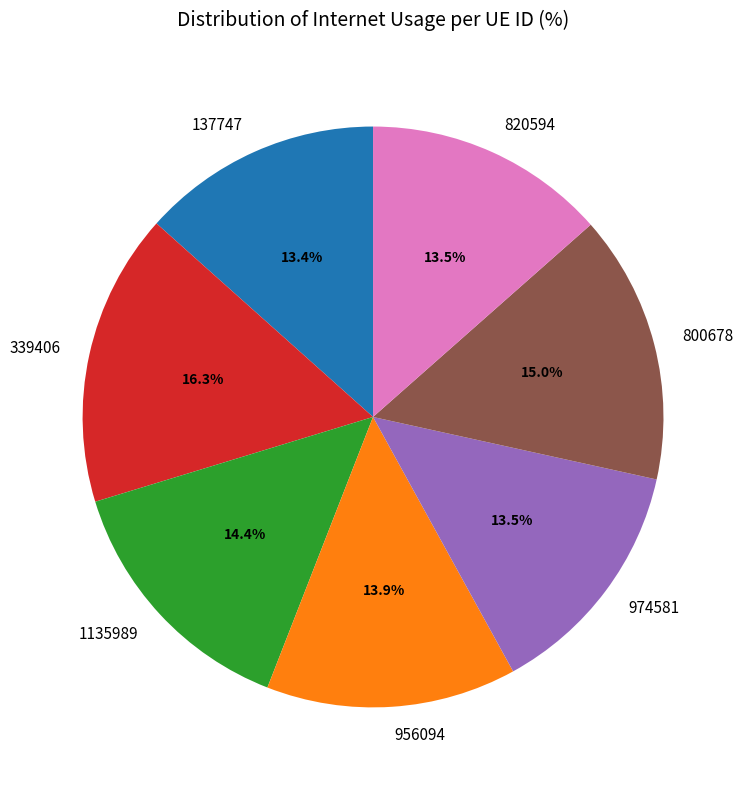

Is it true that 137747 is 8% of the pie?

False